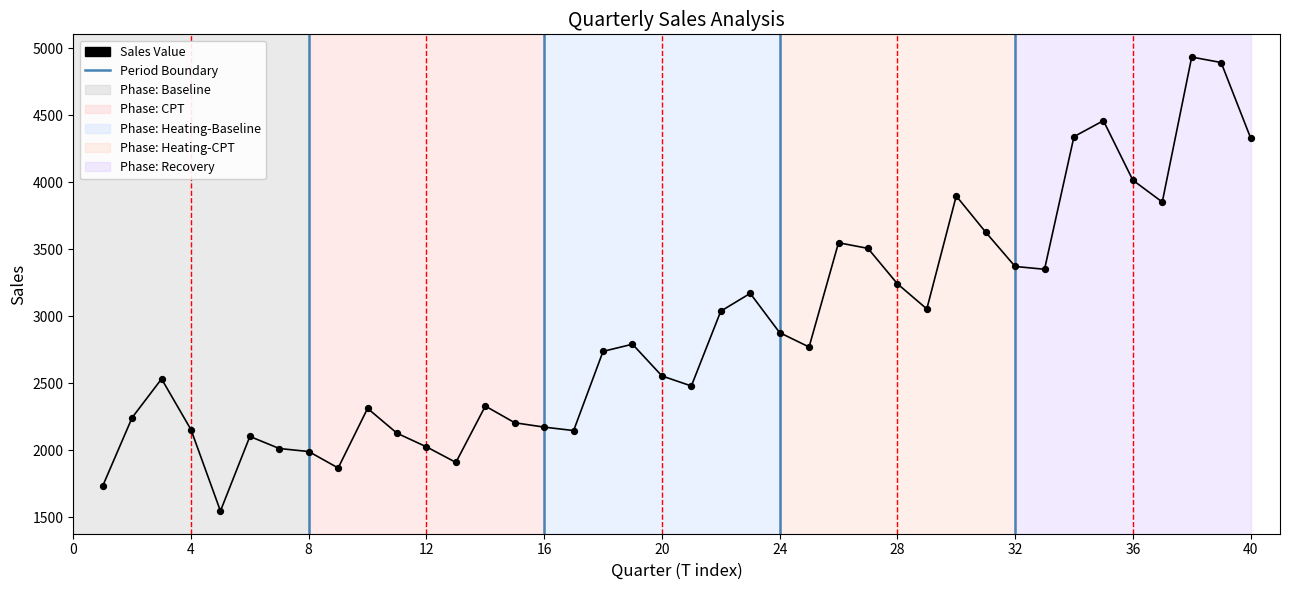

What is the range of Y values (max minus min)?

3388.2